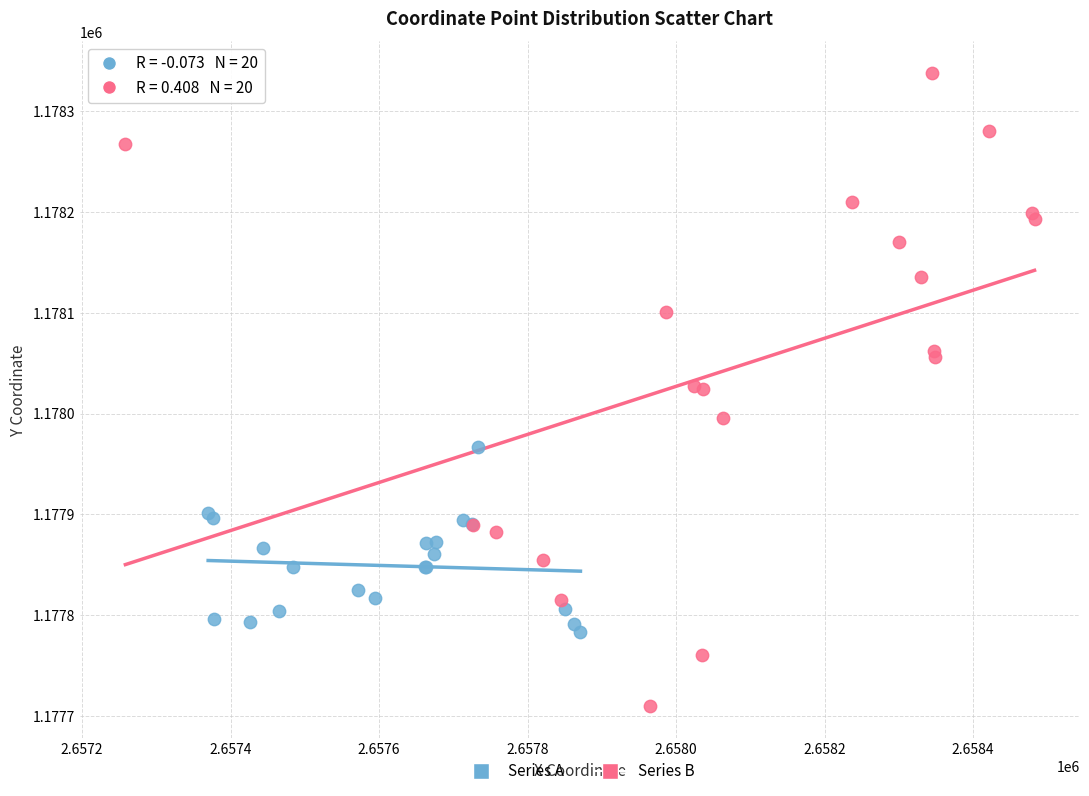

Which series reaches the maximum Y coordinate?

Series B